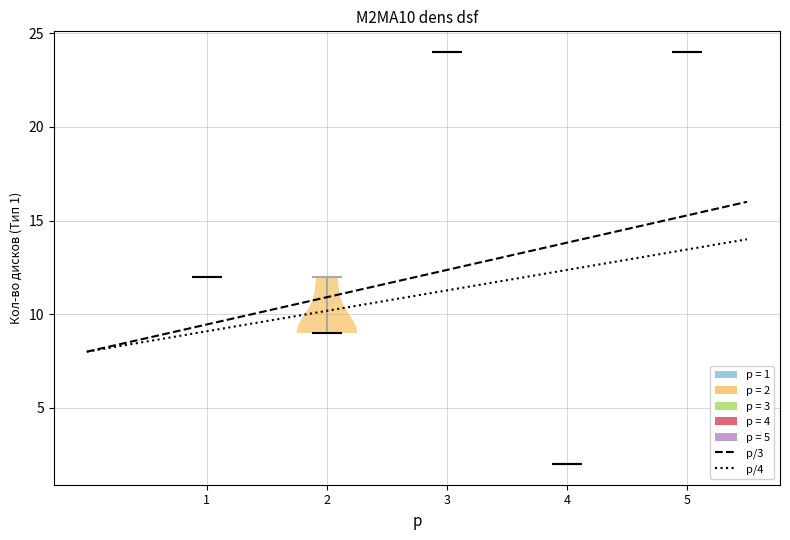

Reading left to right, read every violin against the y-axis: where its median line is, and the lowest and highest points it reaches. The values are not printed on the chart, so give them approximately, as read against the axis.

1: median line 12, lowest point 12, highest point 12
2: median line 9, lowest point 9, highest point 12
3: median line 24, lowest point 24, highest point 24
4: median line 2, lowest point 2, highest point 2
5: median line 24, lowest point 24, highest point 24